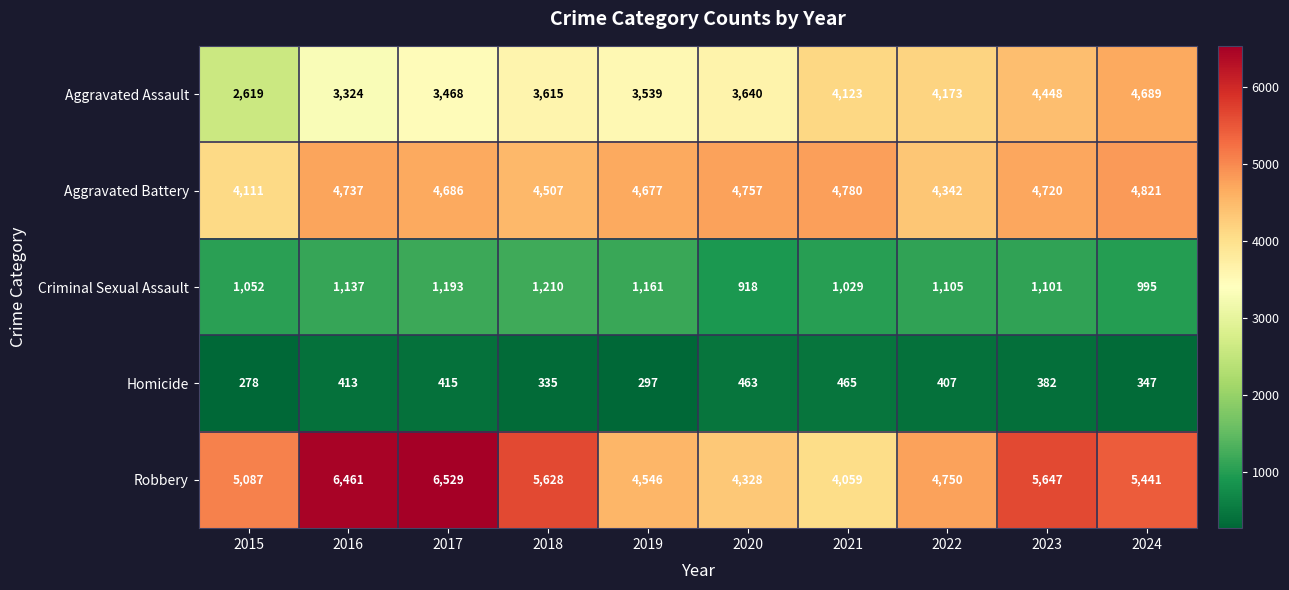

What is the greatest value displayed?

6529